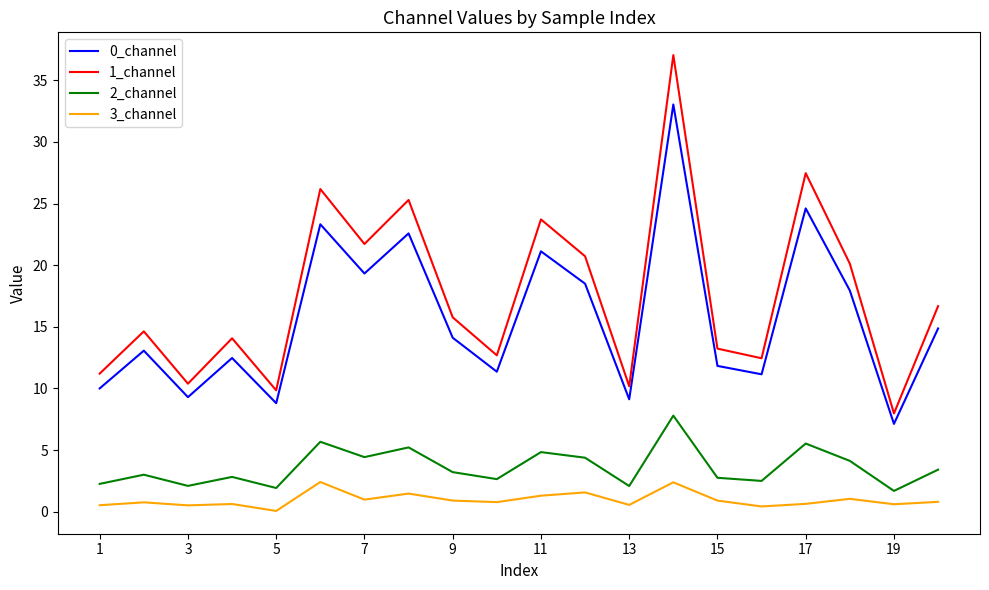

True or false: 2_channel and 0_channel cross at least once.

False